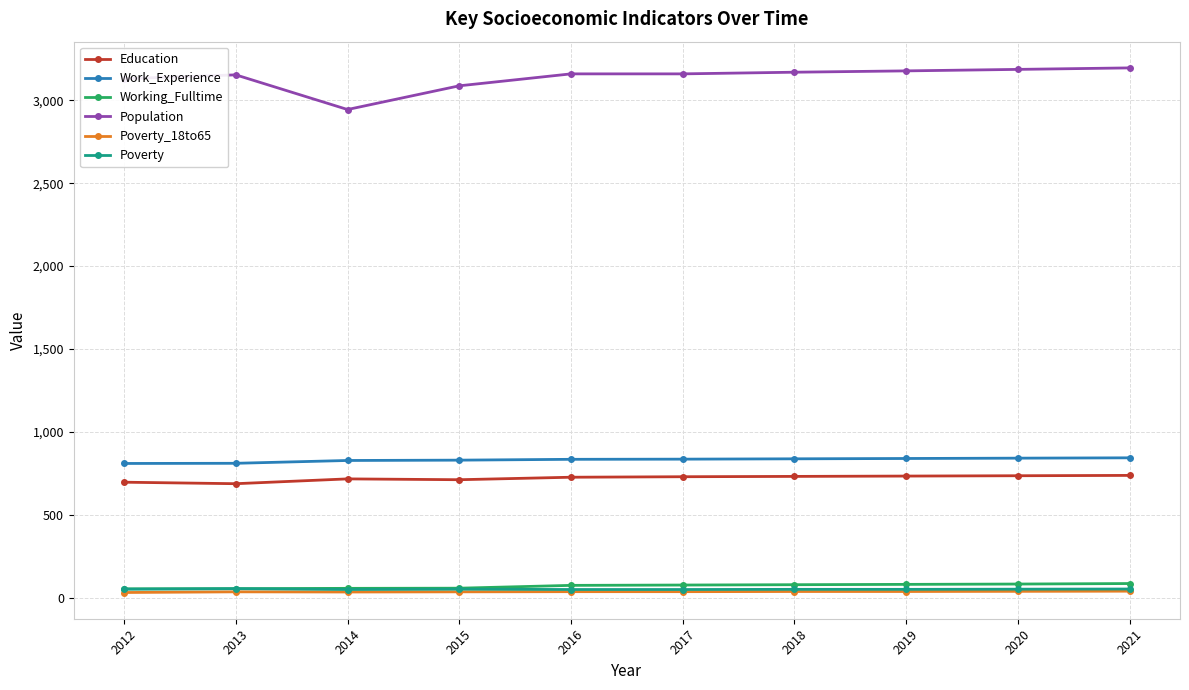

True or false: Population and Work_Experience cross at least once.

False